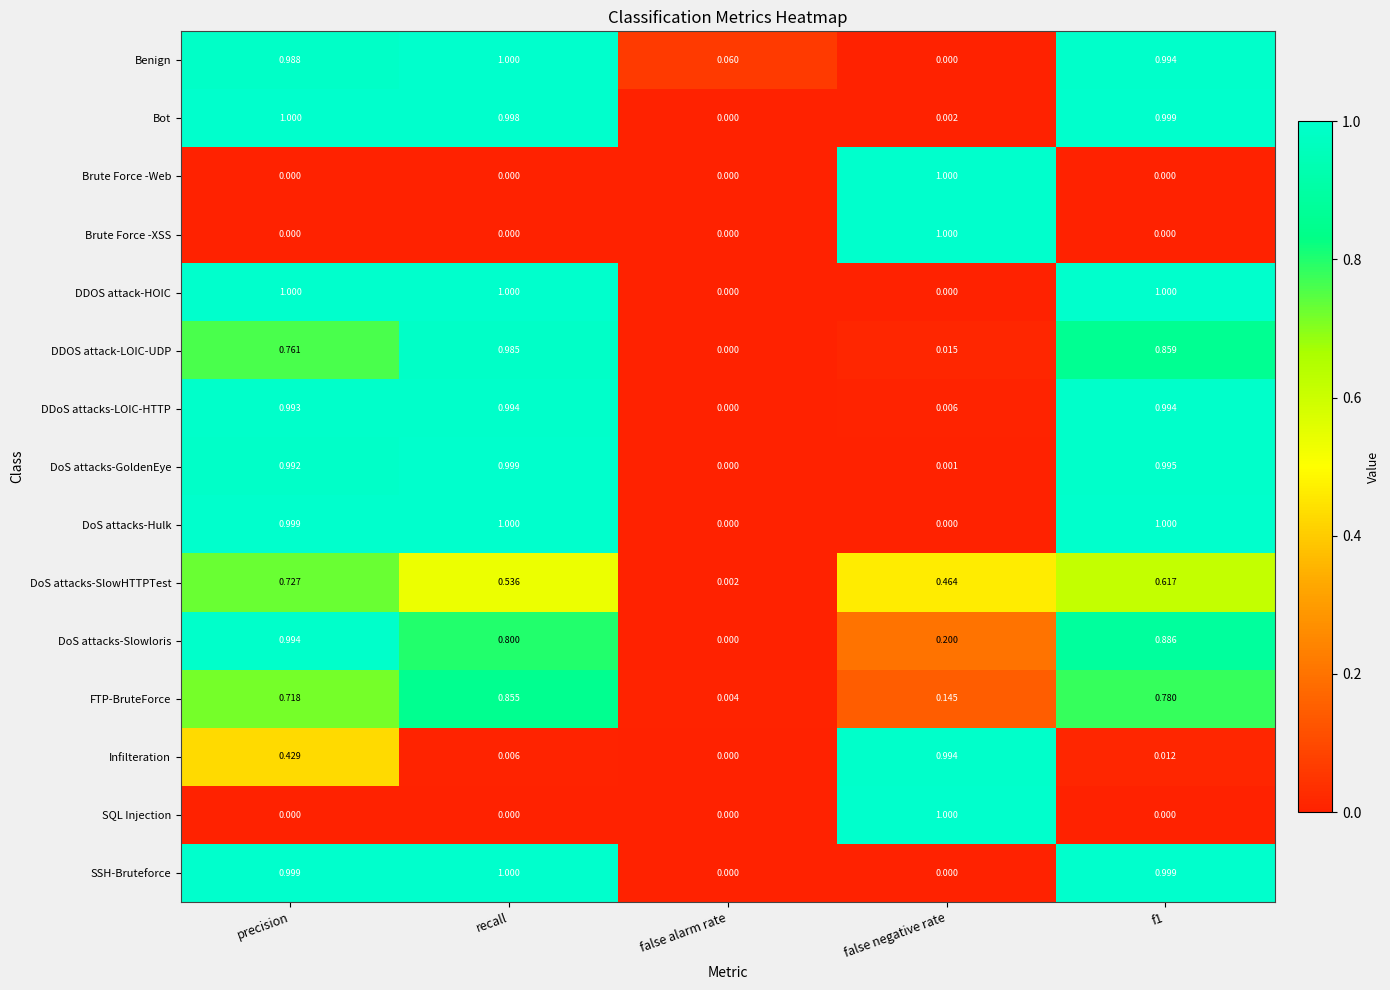

Which category has the lowest value in the DDOS attack-LOIC-UDP series?

false alarm rate